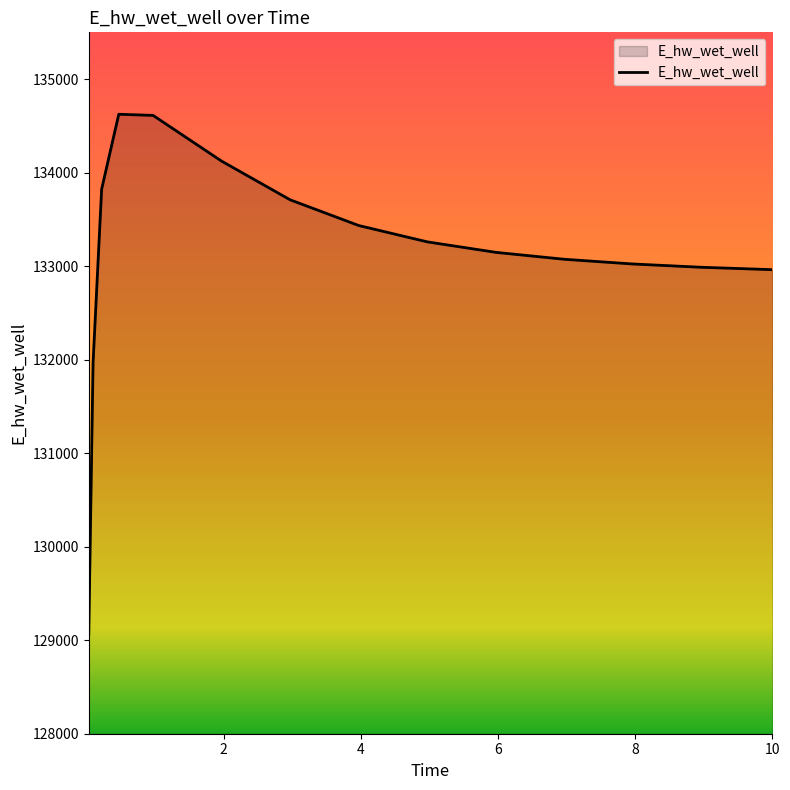

What is the difference between the maximum and minimum values?

5555.2